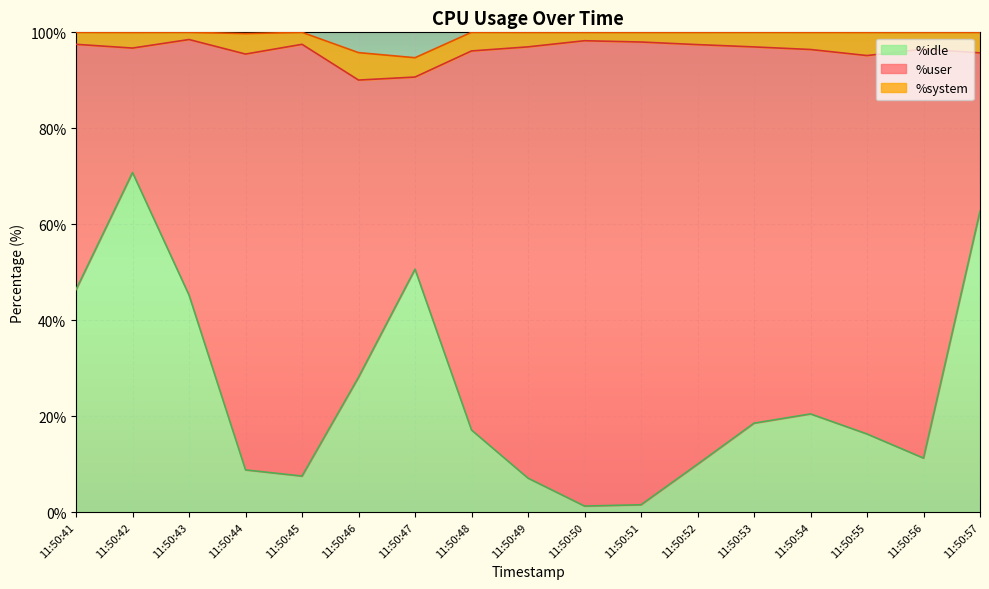

What is the spread (max minus min) of values at 11:50:51?

94.9